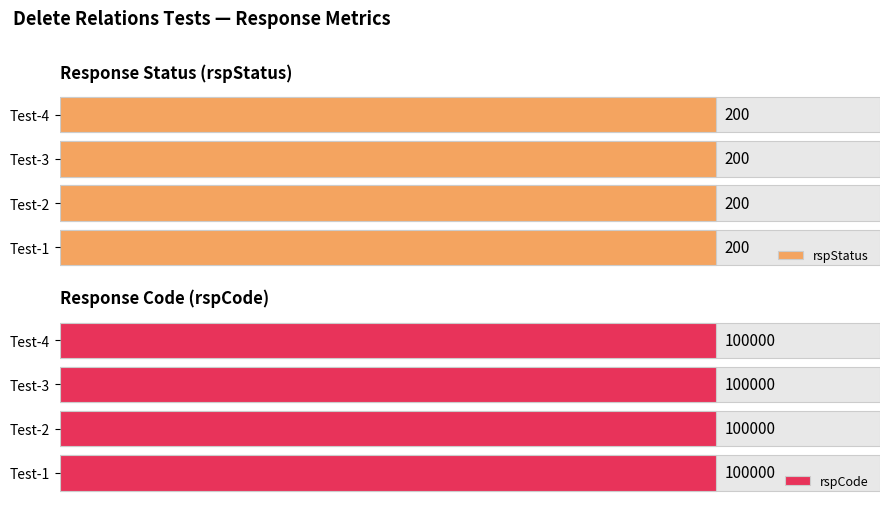

Rank the series by their maximum value, from highest to lowest.

rspCode, rspStatus